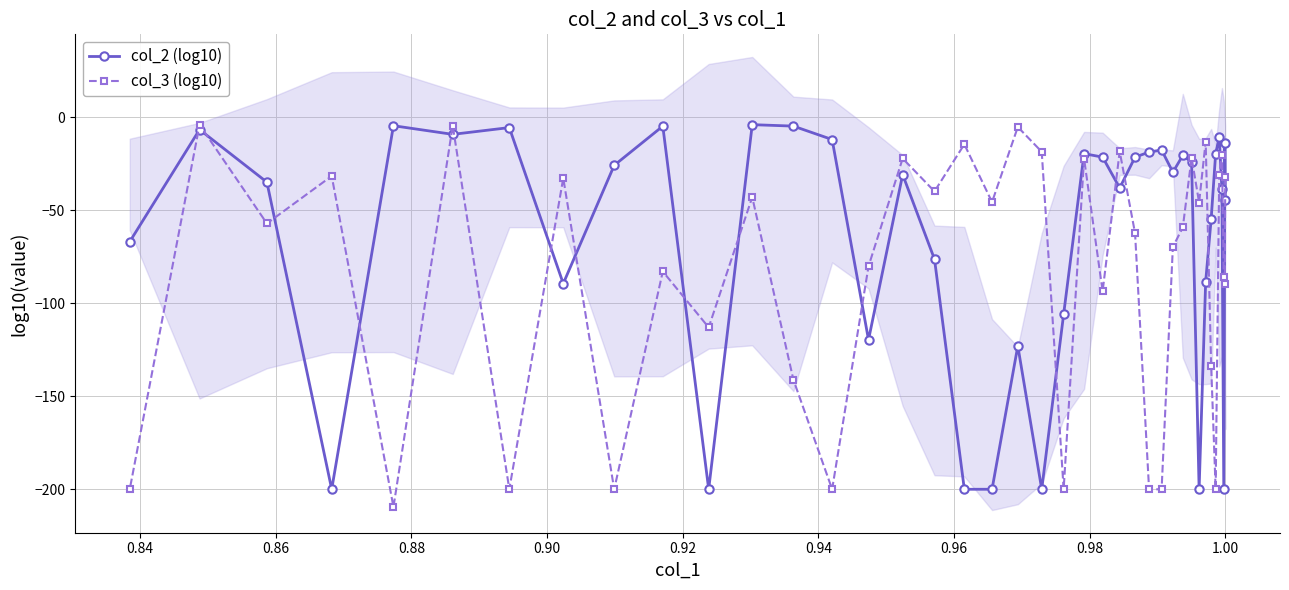

What is the value of the col_2 (log10) point at the 21st from the left?

-200.0